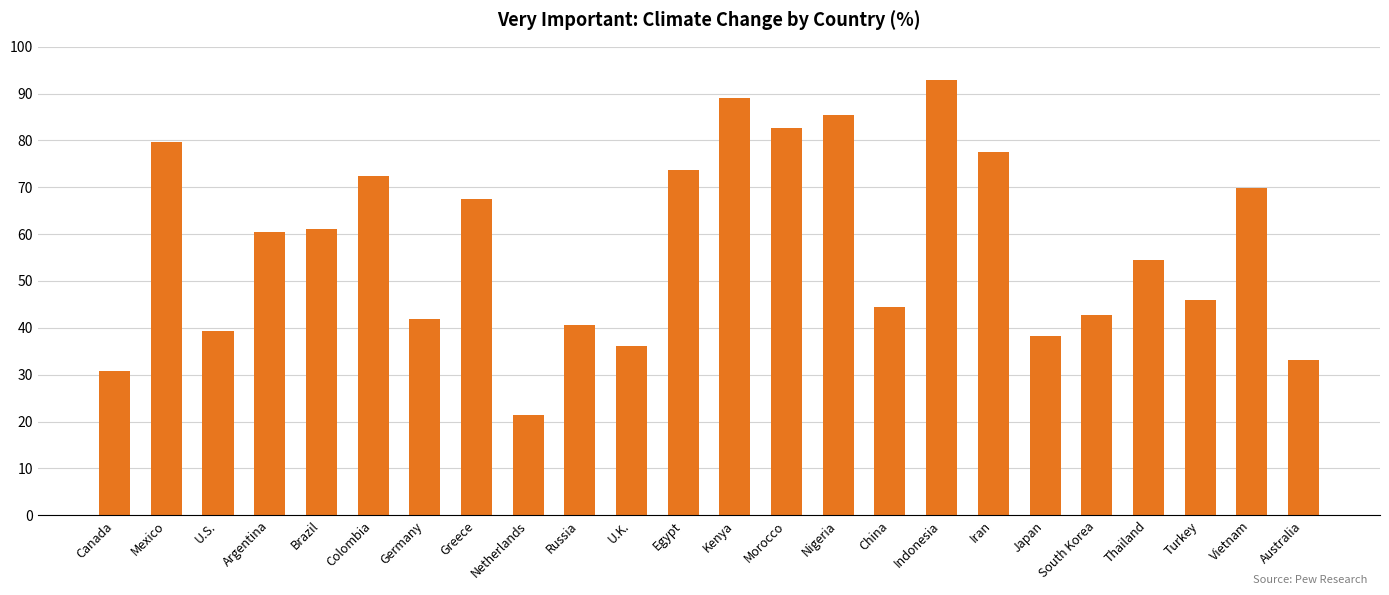

Reading left to right, list all the values displayed in this chart.

30.7	79.6	39.4	60.5	61.1	72.4	41.8	67.5	21.5	40.7	36.2	73.6	89.1	82.7	85.4	44.5	92.9	77.5	38.3	42.7	54.5	45.9	69.9	33.1